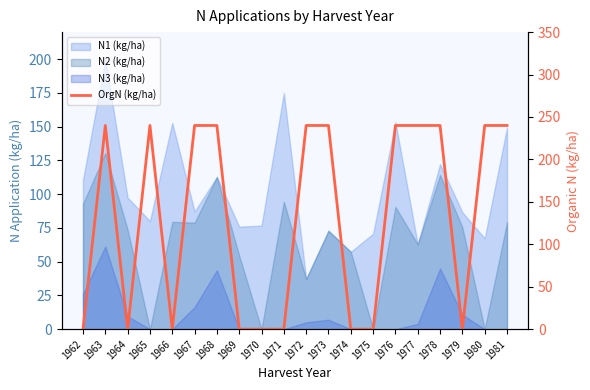

What is the value of the 12th point from the left?

240